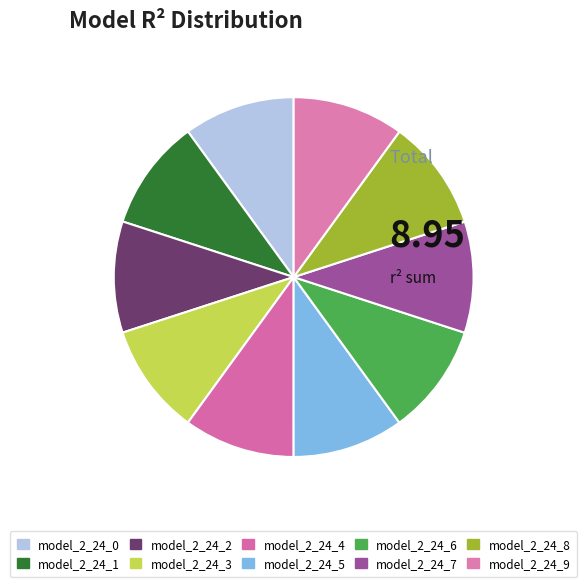

Does model_2_24_1 account for over 50% of the chart?

No